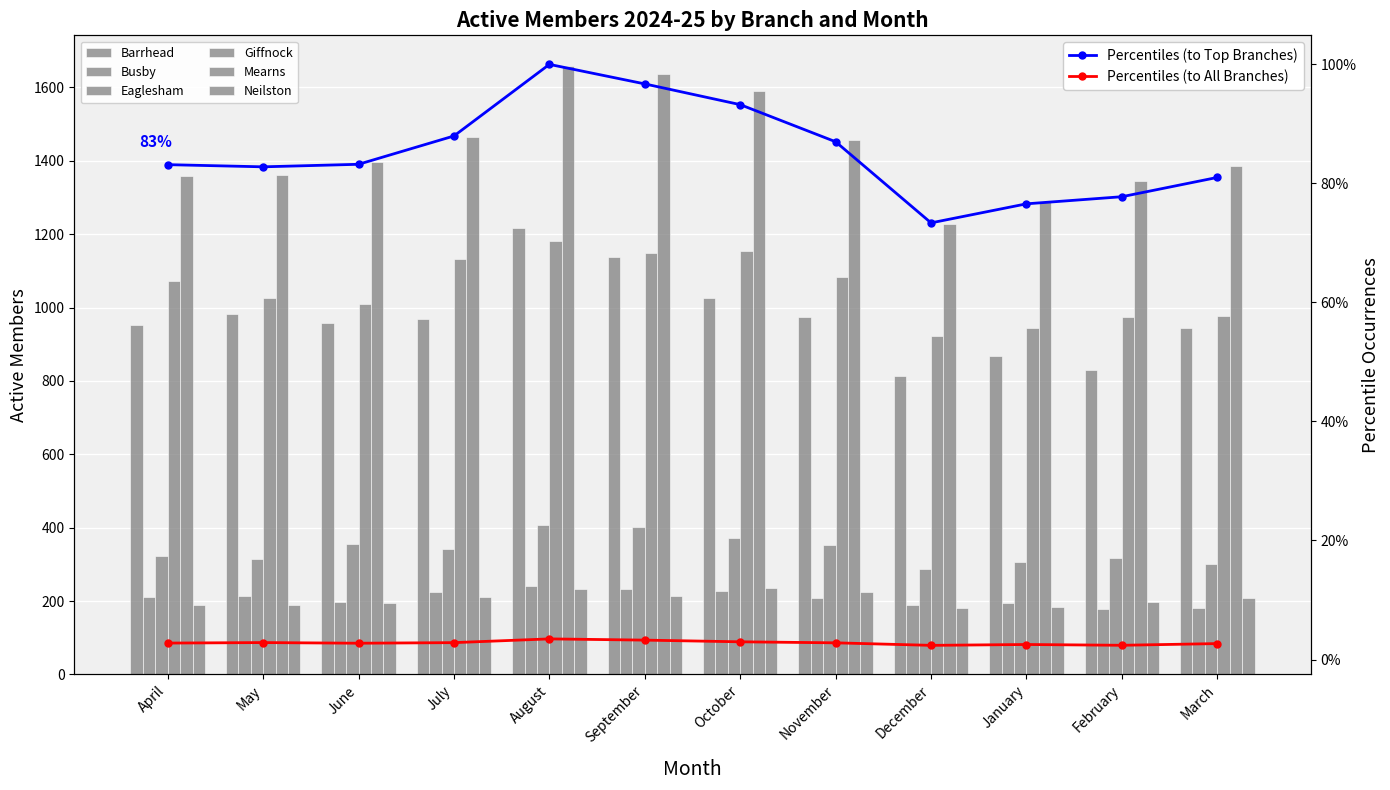

How many series are shown in this chart?

6